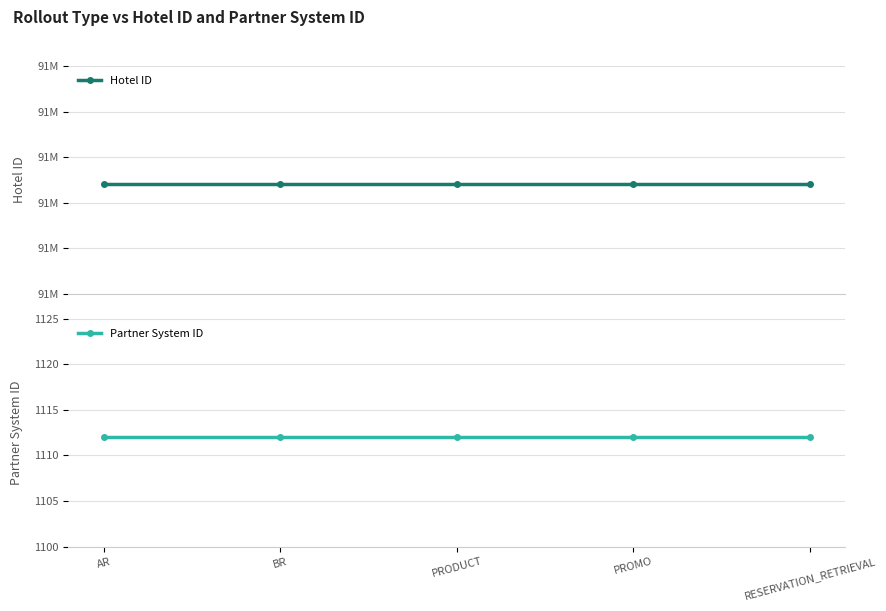

Is this an area chart (filled region under the line)?

No